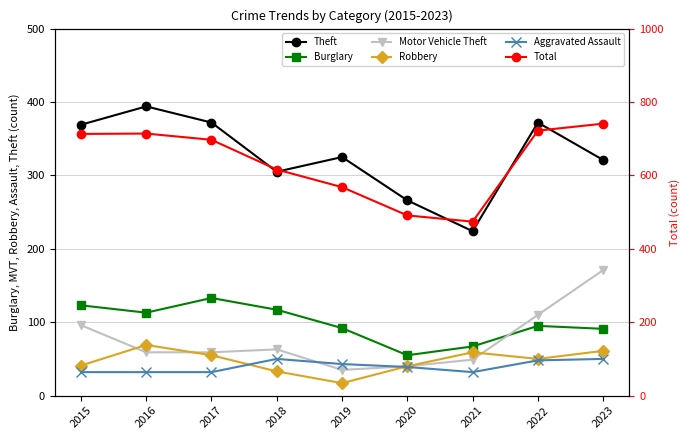

Which series has the largest total across all categories?

Total